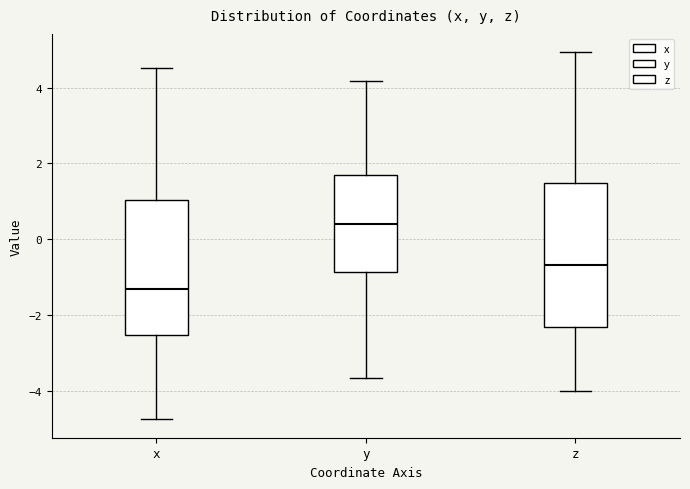

Reading left to right, transcribe this box plot: for each box, give where its median line is, the range the box spans, and where its two whiskers end, as read against the y-axis. The values are not printed on the chart, so give them approximately, as read against the axis.

x: median -1.4, box -2.6 to 1.0, whiskers -4.8 to 4.6
y: median 0.4, box -0.8 to 1.6, whiskers -3.6 to 4.2
z: median -0.6, box -2.4 to 1.4, whiskers -4.0 to 5.0